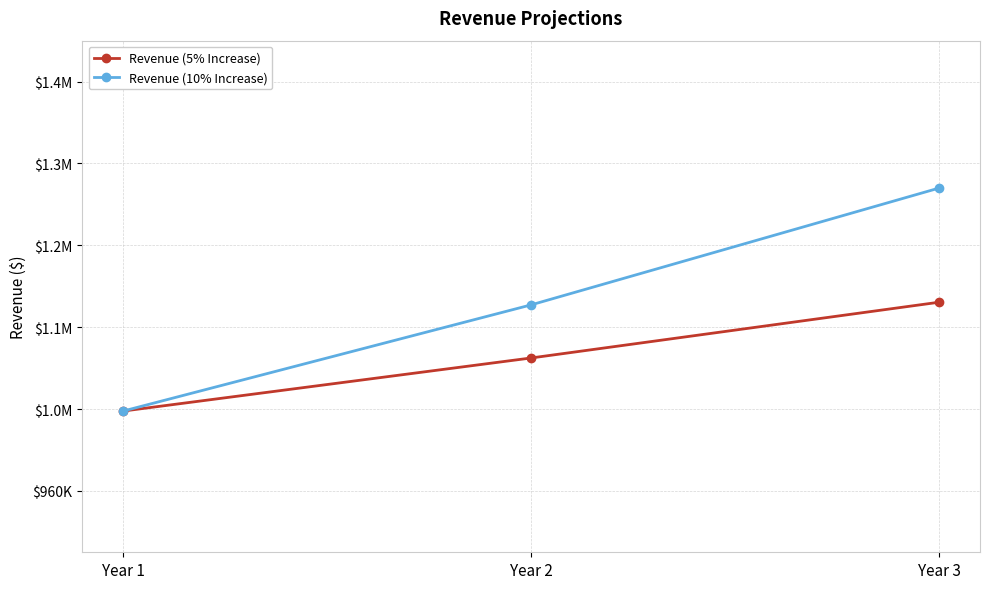

Does the chart have visible grid lines?

Yes